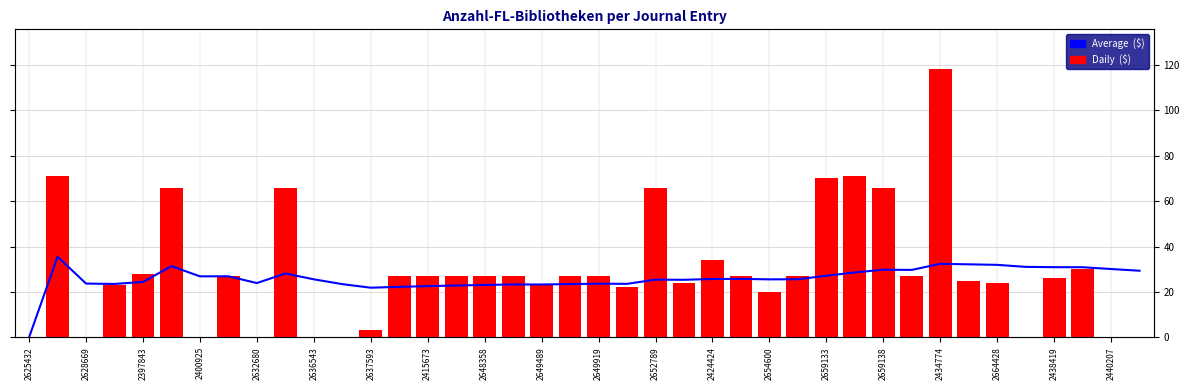

The Daily  ($) series shows 11.6 at 2654600. True or false?

False